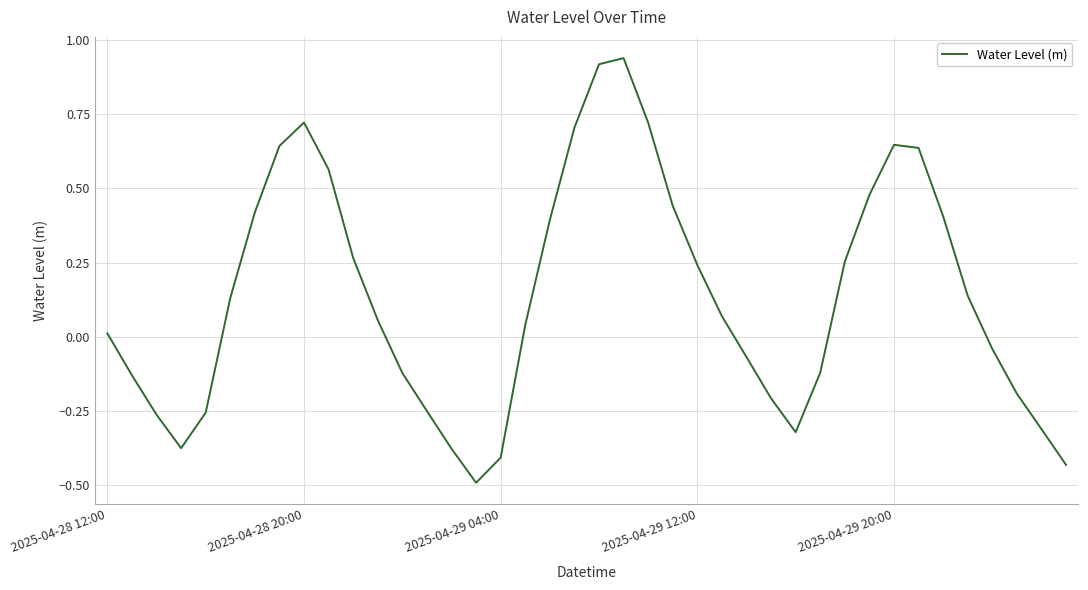

Where is the first local maximum?

2025-04-28 20:00